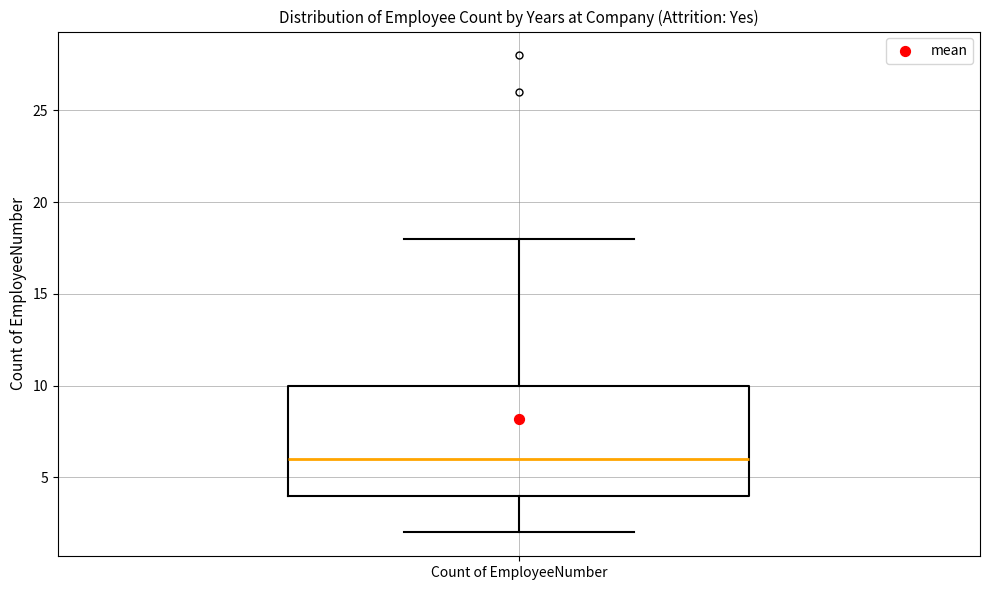

Read this box plot against the y-axis: the position of the median line, the range covered by the box, and the ends of both whiskers. The values are not printed on the chart, so give them approximately, as read against the axis.

median 6, box 4 to 10, whiskers 2 to 18